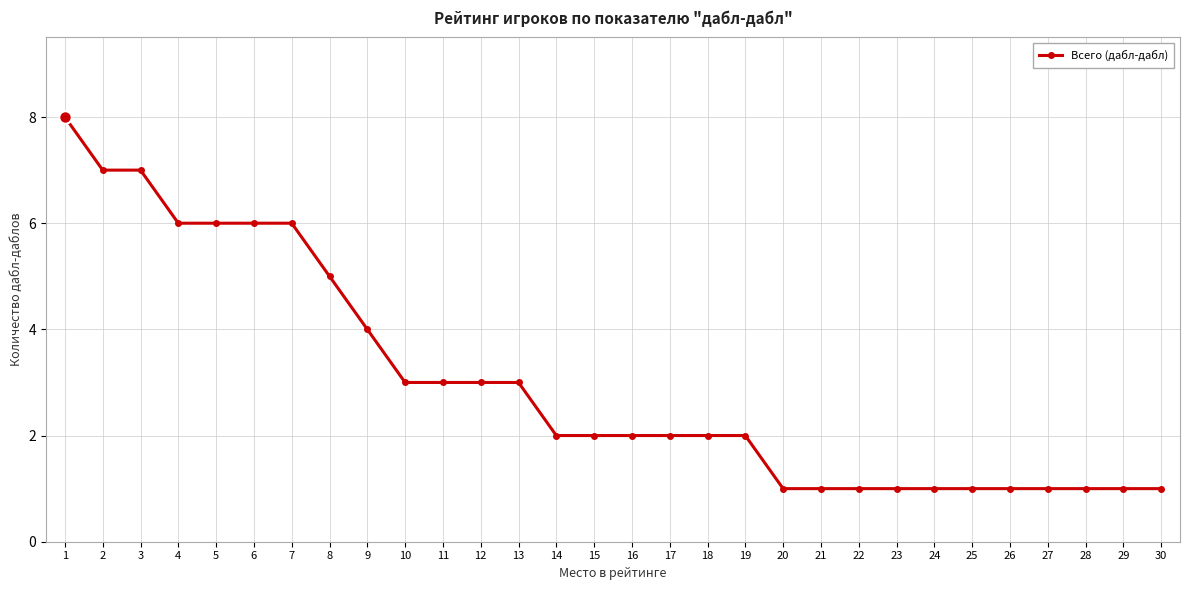

Where is the data nearest to the value 4?

9